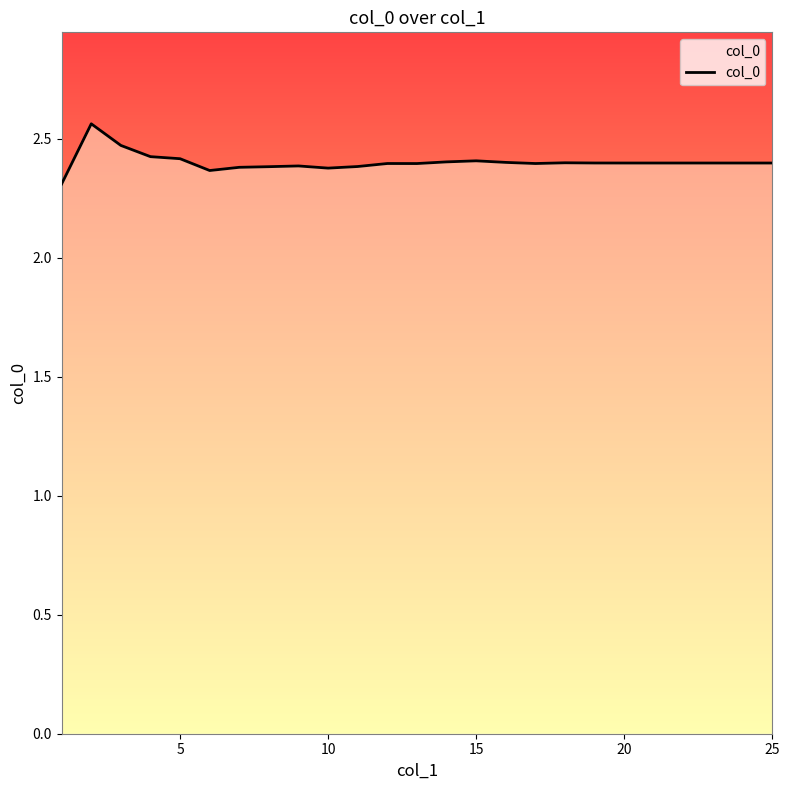

What is the smallest value displayed?

2.3